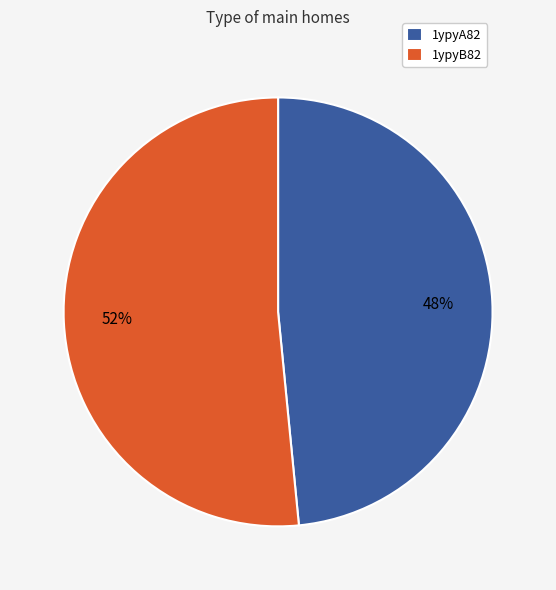

To the nearest percent, what is the average slice percentage?

50%